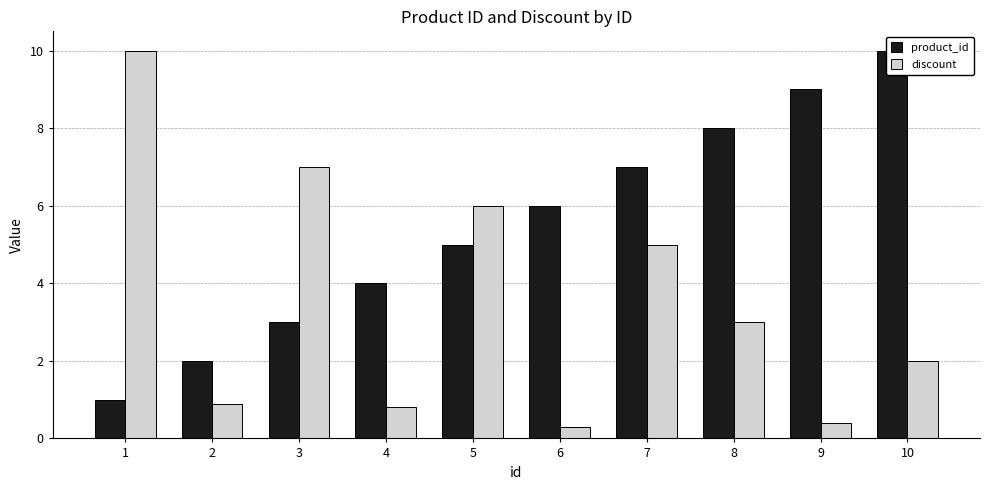

Which series has the widest spread of values?

discount